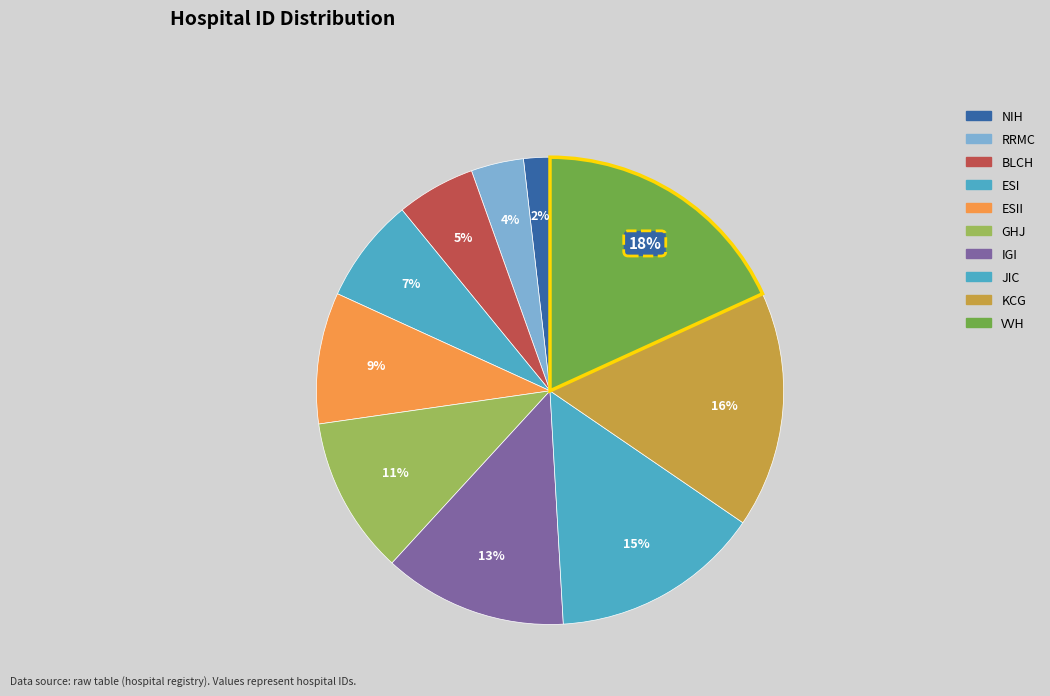

How many slices are in this pie chart?

10